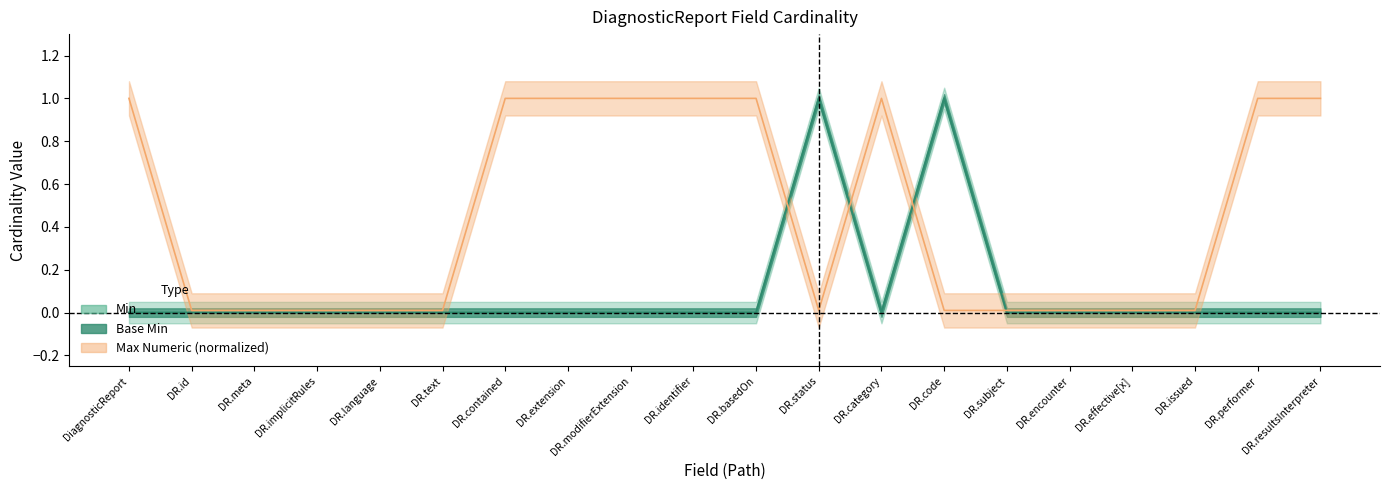

At which category does Min reach its first local valley?

DR.category